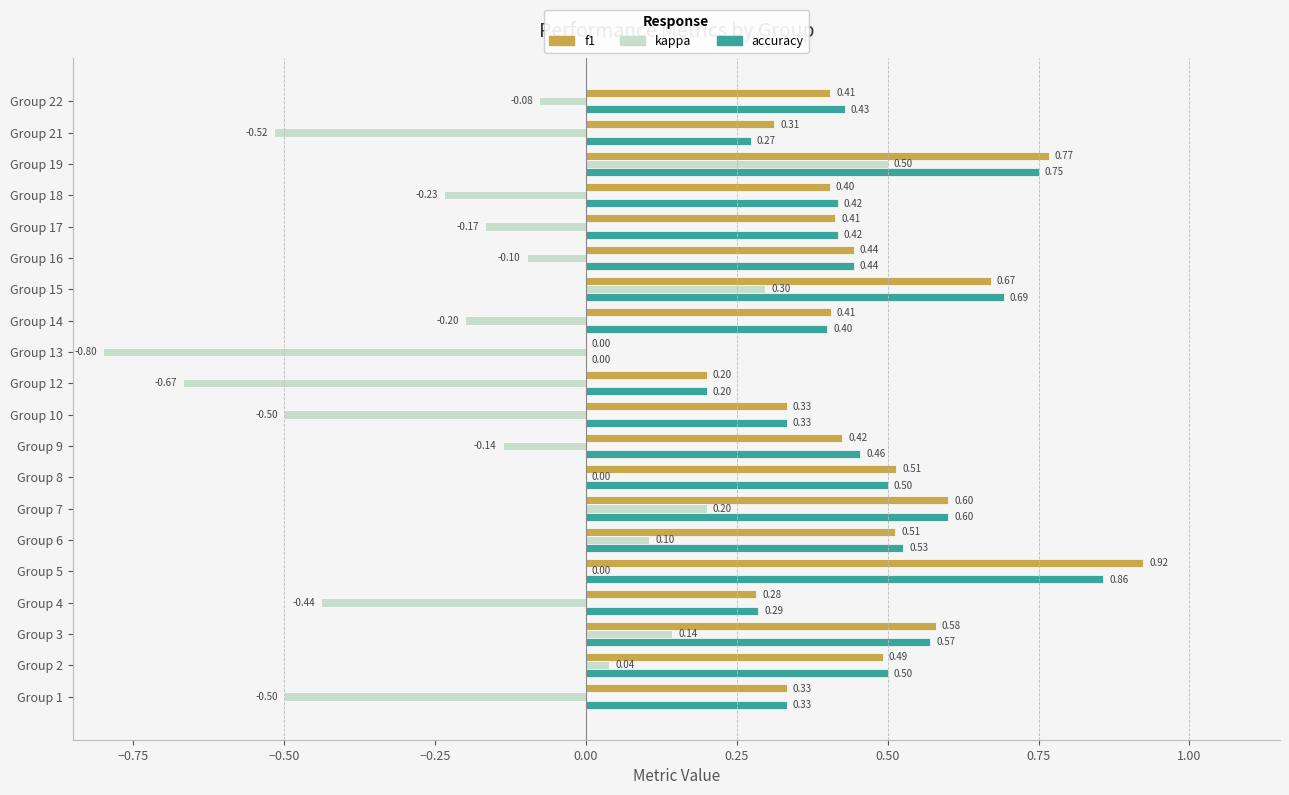

At which category is the sum across all series the highest?

Group 19